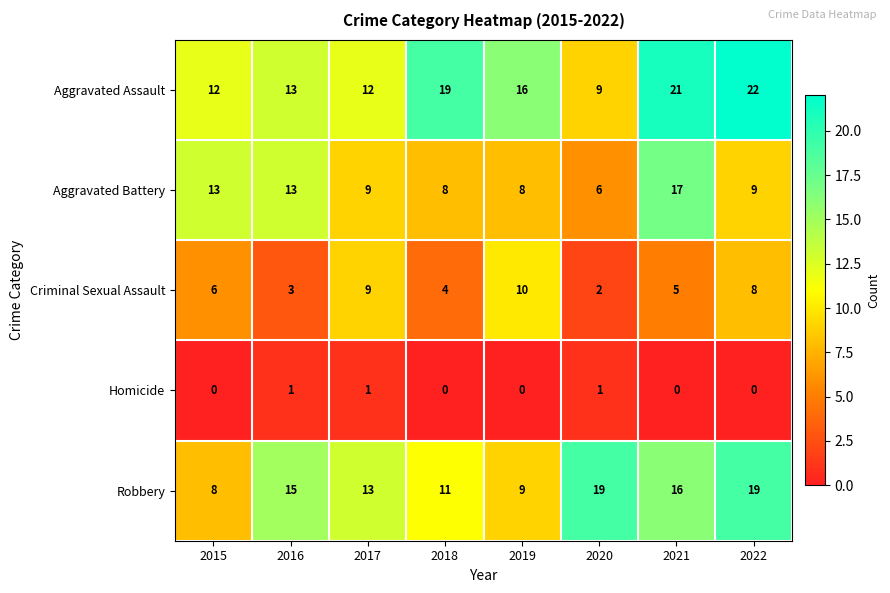

What is the maximum value for Aggravated Battery?

17